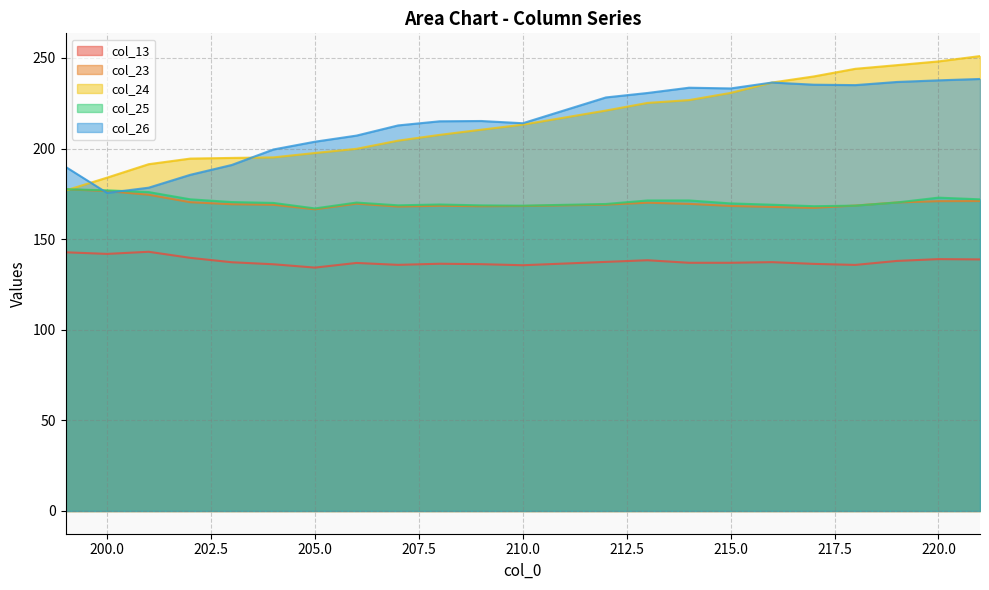

At which label is col_25 closest to 172?

202